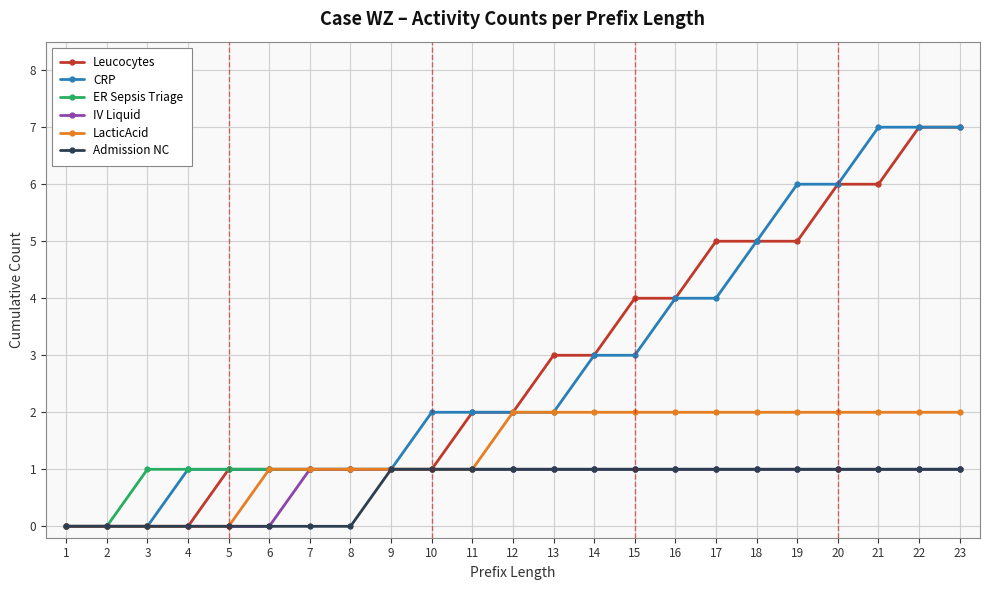

The value of Admission NC at 7 is 0. True or false?

True